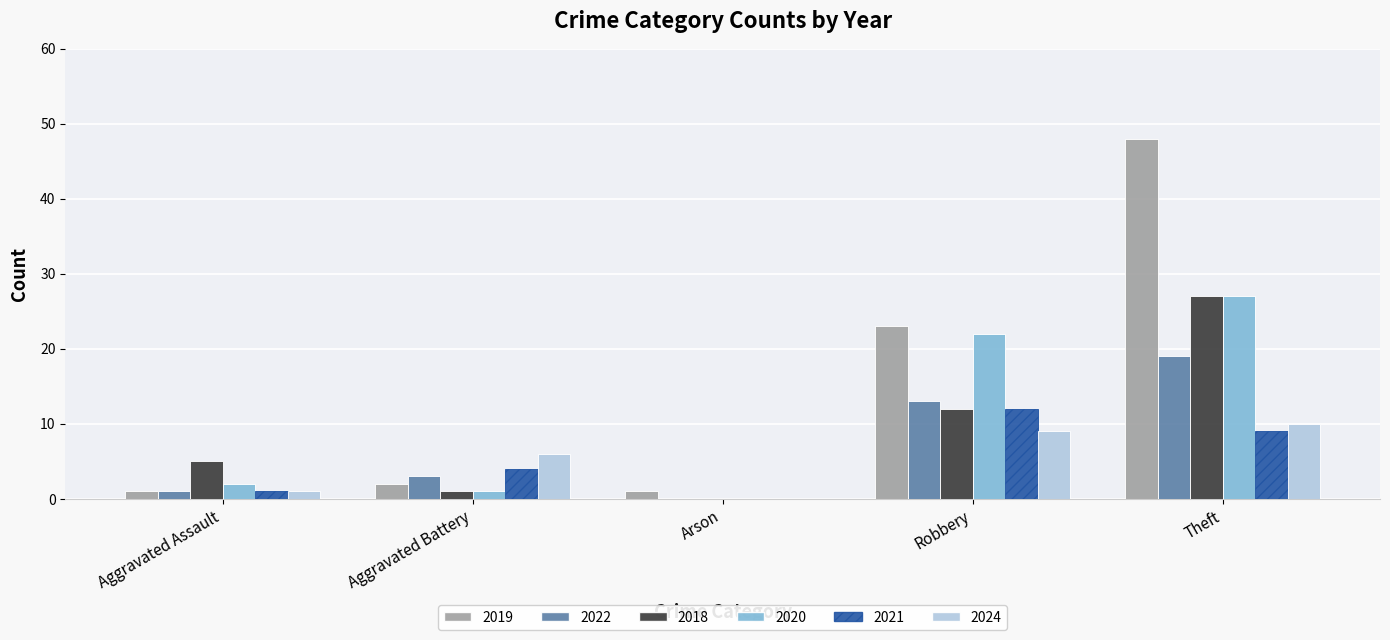

Are the bars grouped side by side (vs. stacked)?

Yes